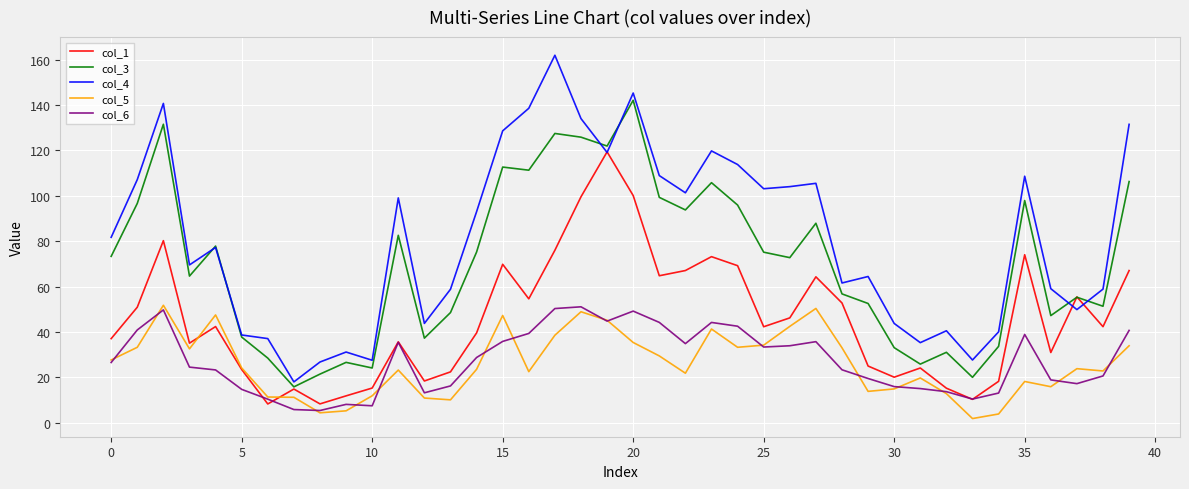

Count the number of data series in this chart.

5